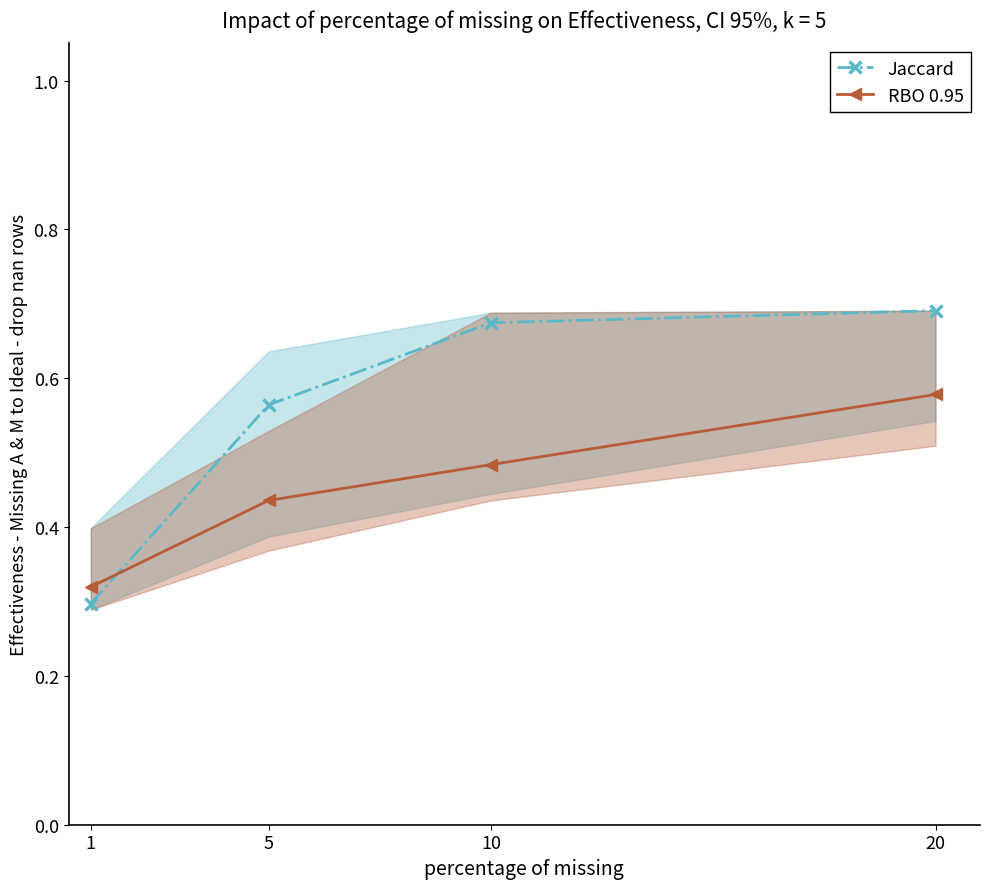

How many distinct data groups are displayed?

2